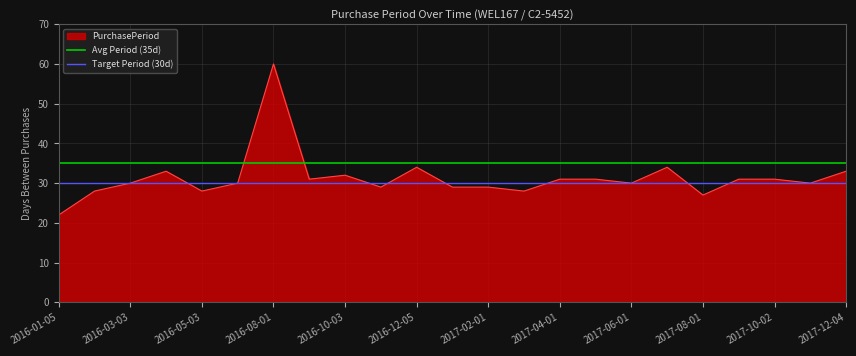

What is the value of the Target Period (30d) point at the 2nd from the left?

30